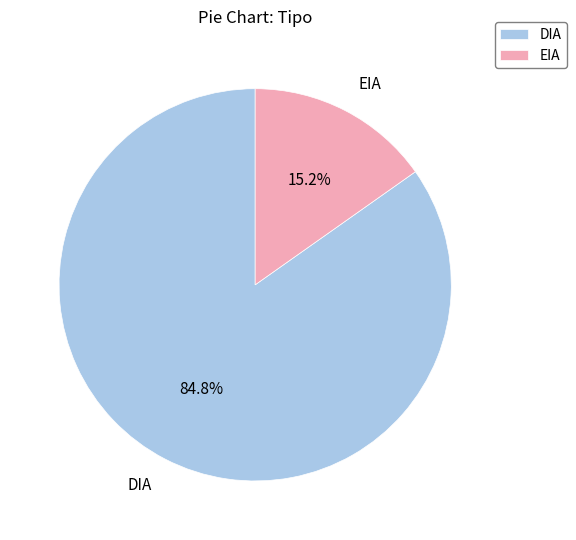

What is the largest slice in the pie chart?

DIA